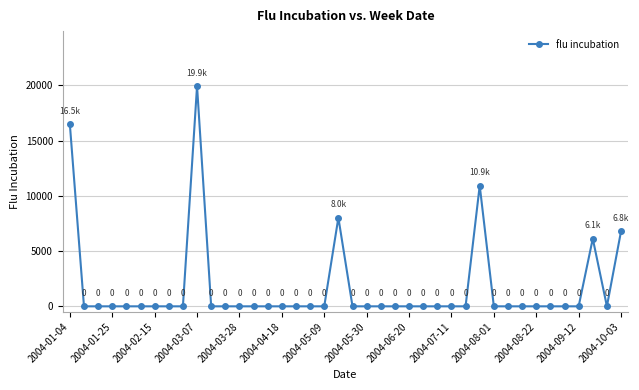

What is the maximum value shown in the chart?

19919.0